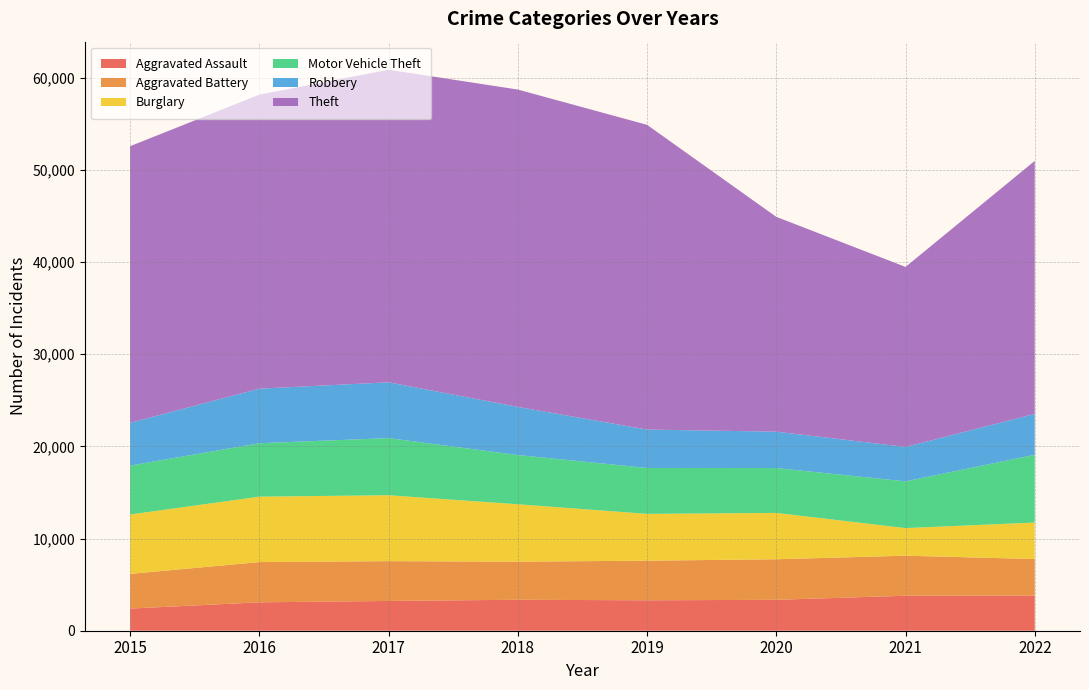

Reading left to right, transcribe all the data shown in this chart.

Aggravated Assault: 2403	3082	3232	3359	3303	3354	3796	3822
Aggravated Battery: 3766	4368	4318	4135	4298	4401	4347	3957
Burglary: 6442	7100	7155	6231	5080	5031	2994	3960
Motor Vehicle Theft: 5311	5796	6200	5341	4982	4866	5074	7357
Robbery: 4646	5926	6055	5224	4168	3950	3737	4436
Theft: 30017	31905	33924	34441	33071	23314	19534	27458